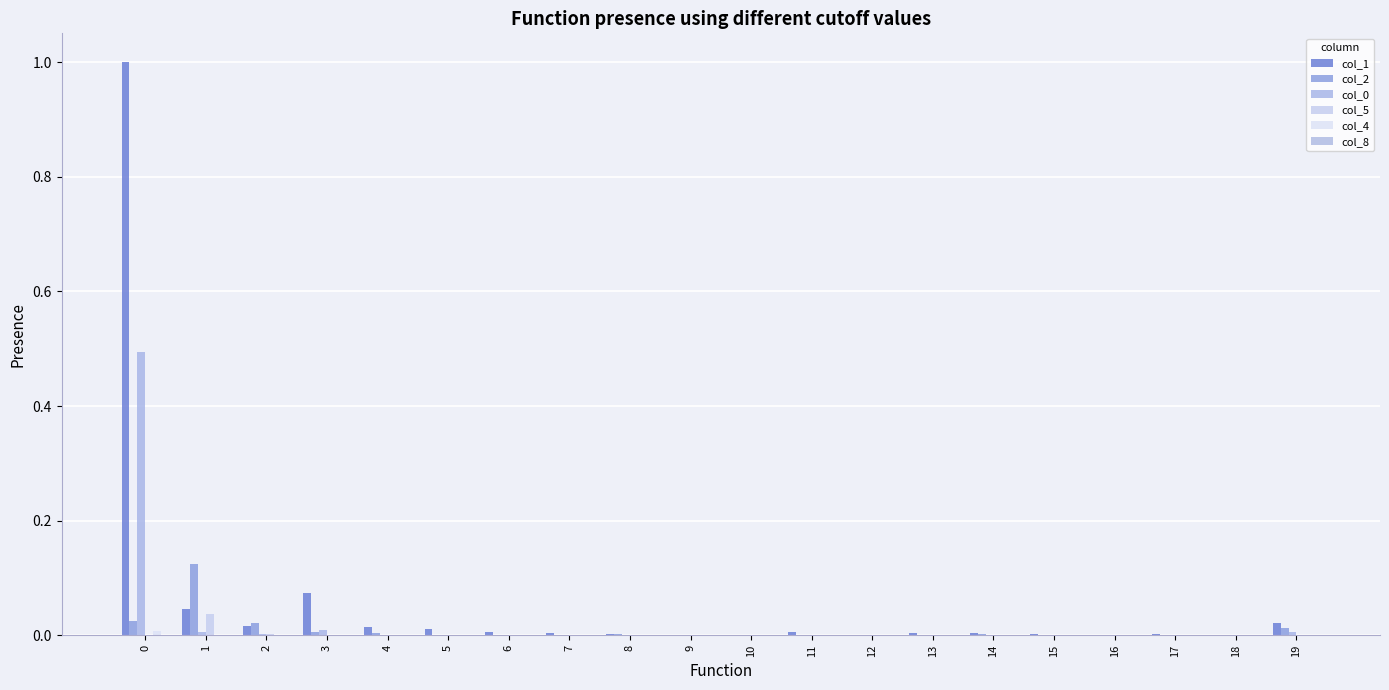

Which series has the largest range (max minus min)?

col_1